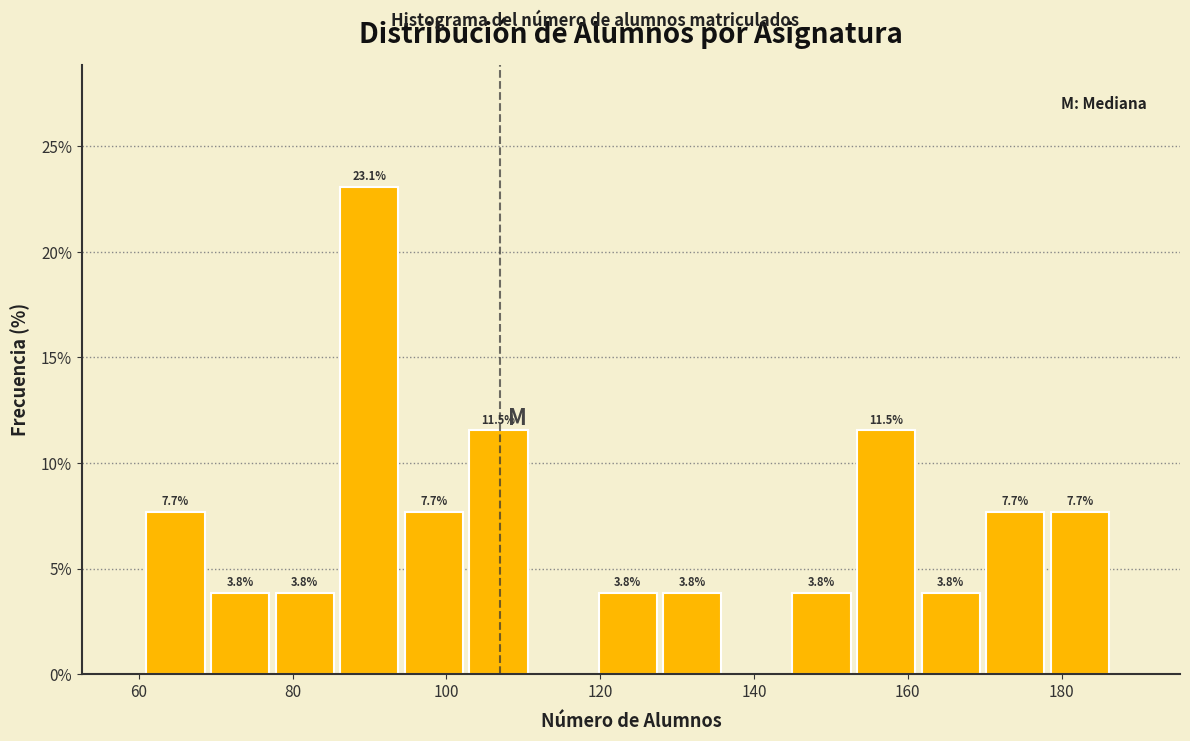

Over which range of the x-axis is the bar tallest?

86.2 to 94.6